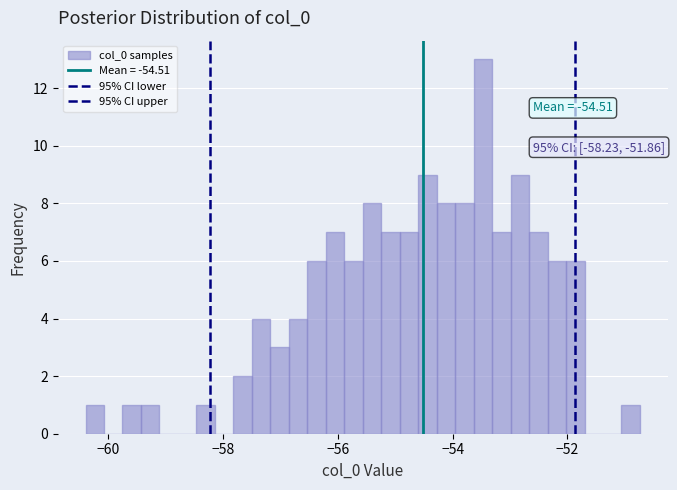

Read against the x-axis, roughly where is the centre of the tallest bar?

-53.4